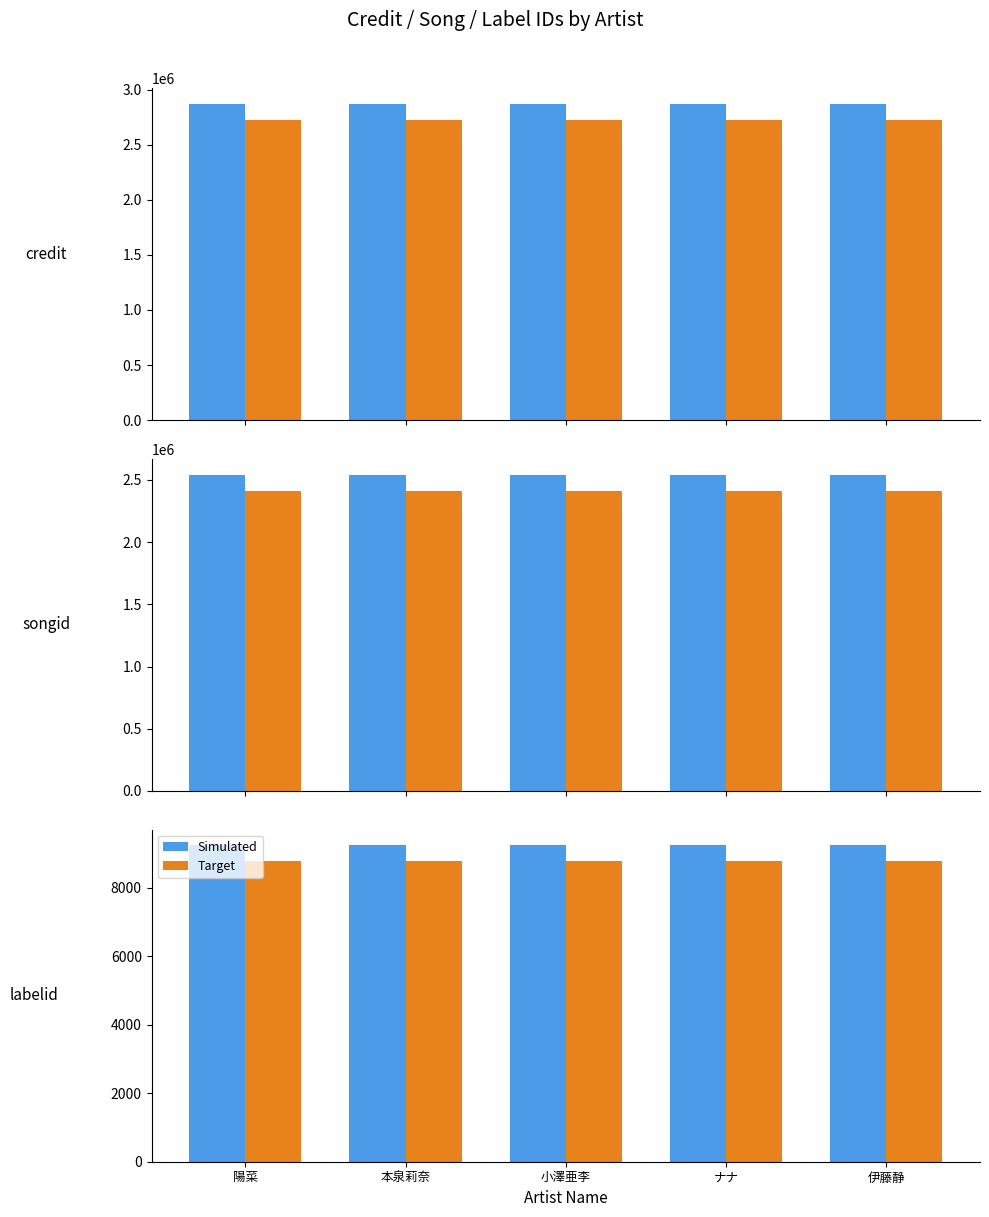

What is the value of the Simulated bar at the 4th from the left?

9227.0